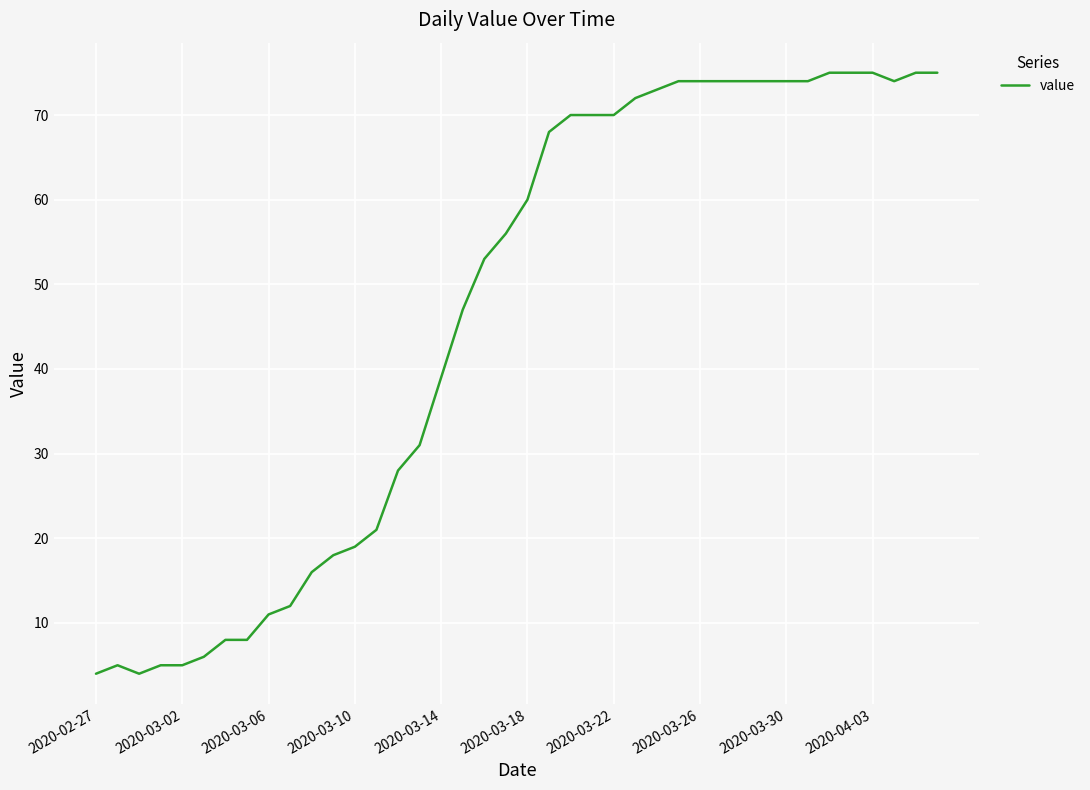

What is the smallest value displayed?

4